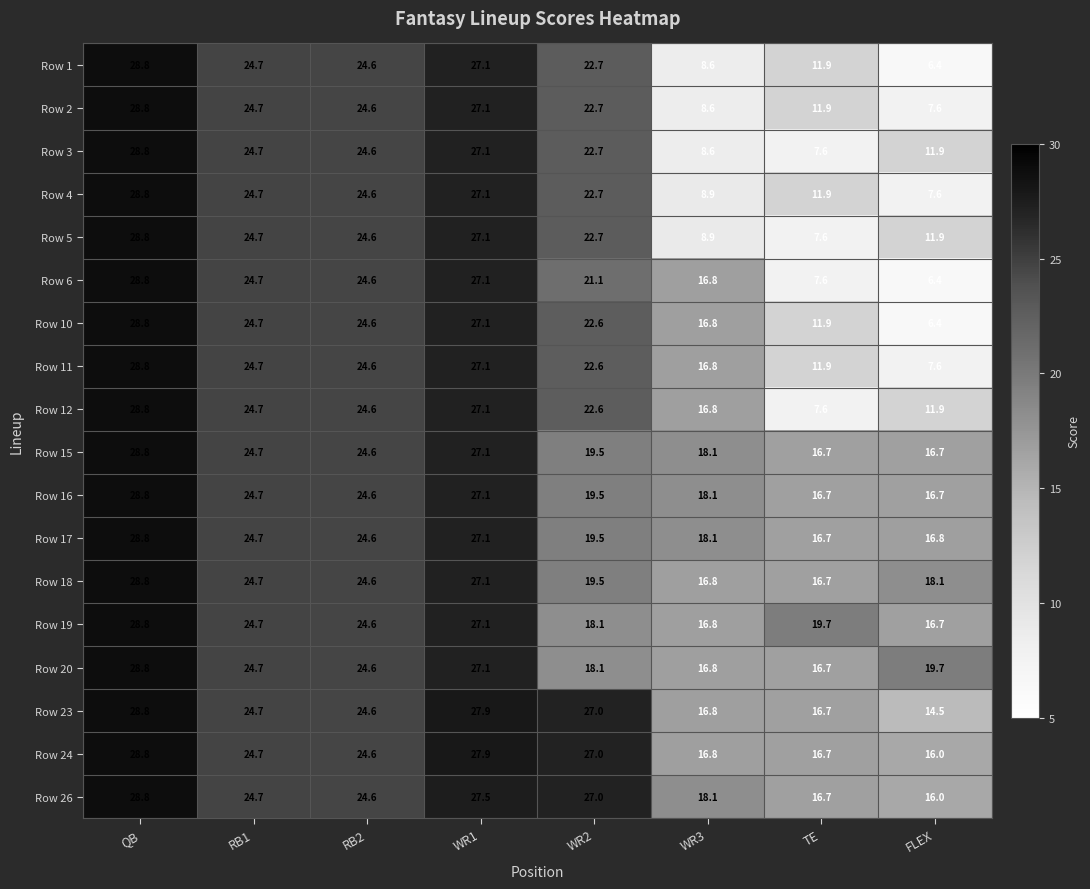

What is the sum of all Row 5 values?

156.3